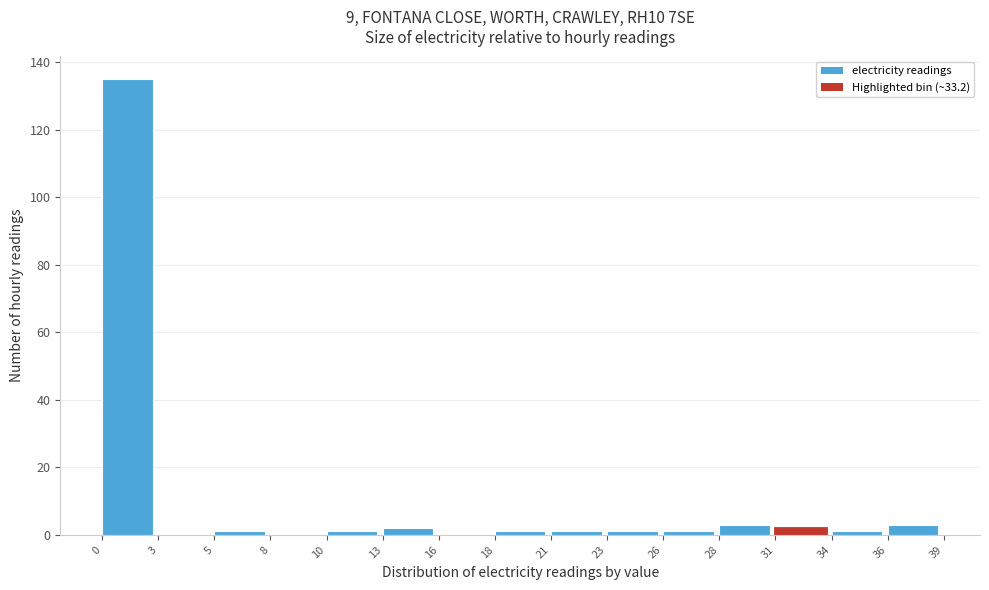

Reading left to right, extract all data points from this chart.

0=135	3=0	5=1	8=0	10=1	13=2	16=0	18=1	21=1	23=1	26=1	28=3	31=2	34=1	36=3